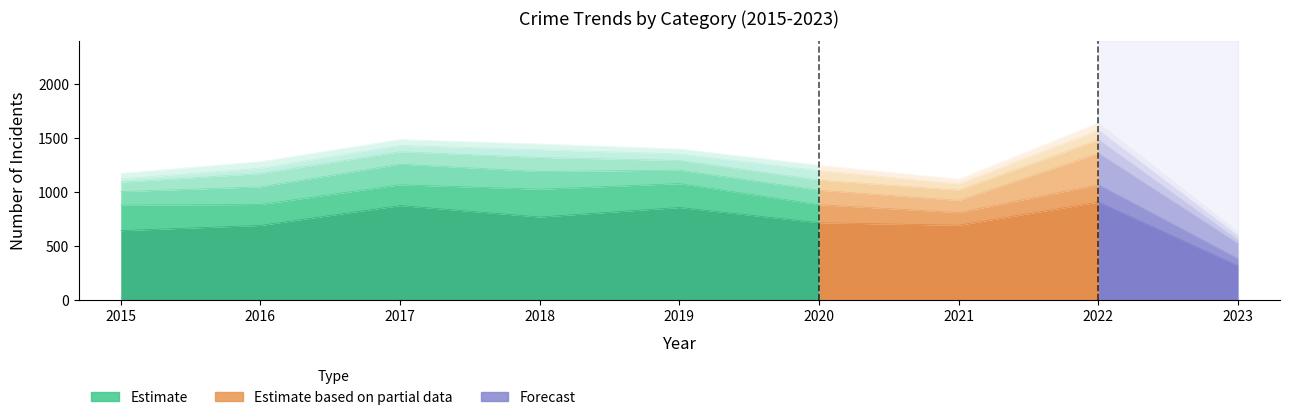

True or false: Aggravated Battery has a value of 54 at 2017.

True